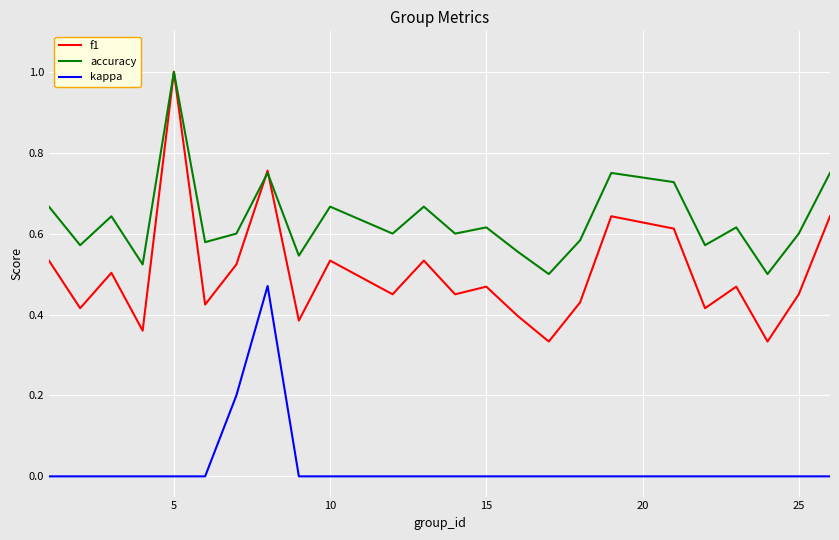

Which series has the widest spread of values?

f1